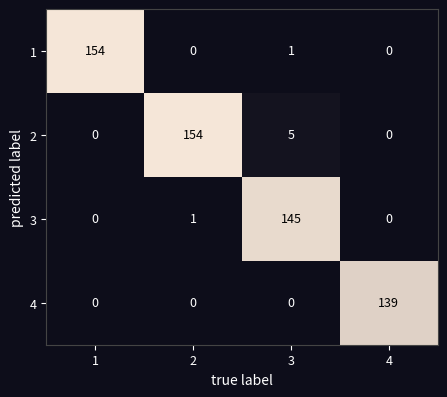

At which category is the sum across all series the highest?

2